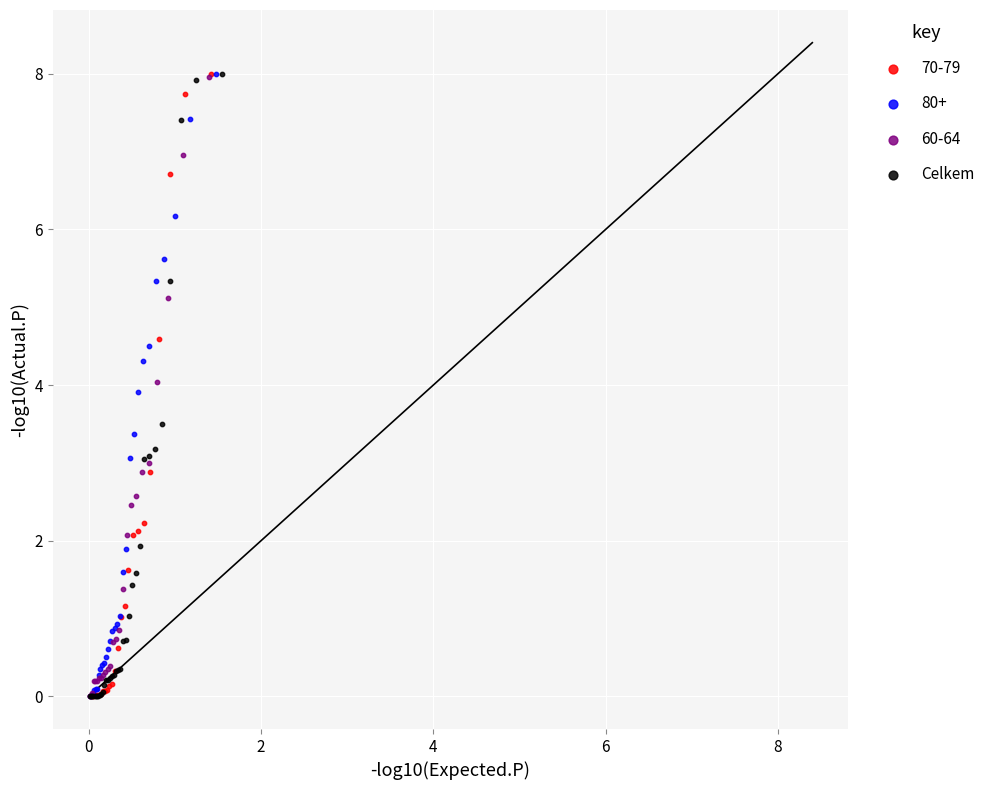

What are all the series names shown in the legend?

70-79, 80+, 60-64, Celkem